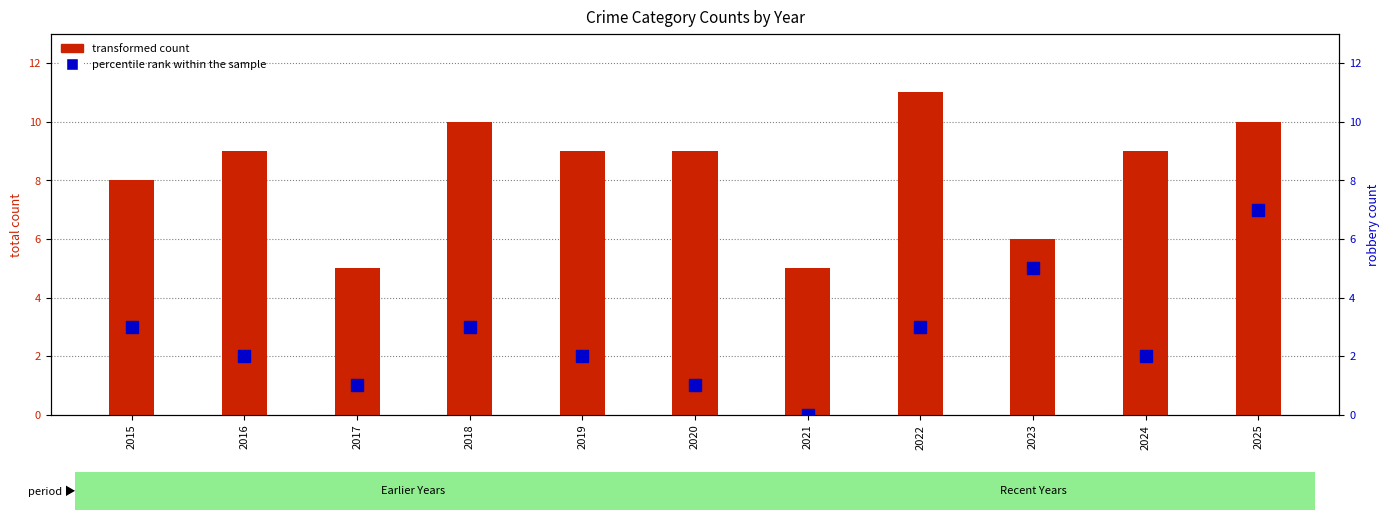

What is the value of the percentile rank within the sample bar at the 10th from the left?

2